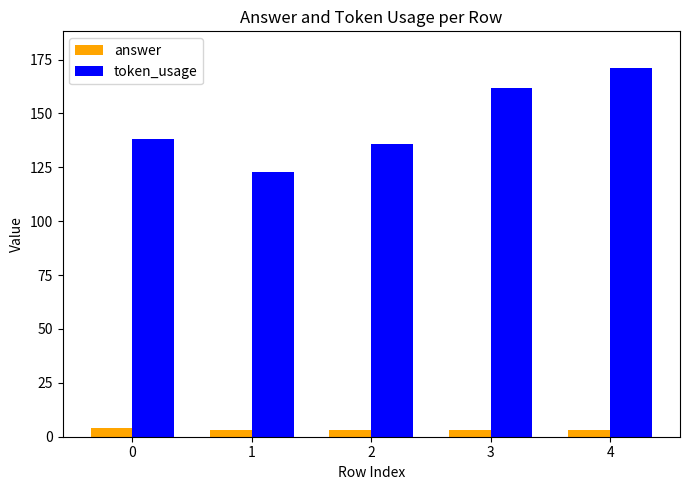

Which series changed the most between 0 and 4?

token_usage